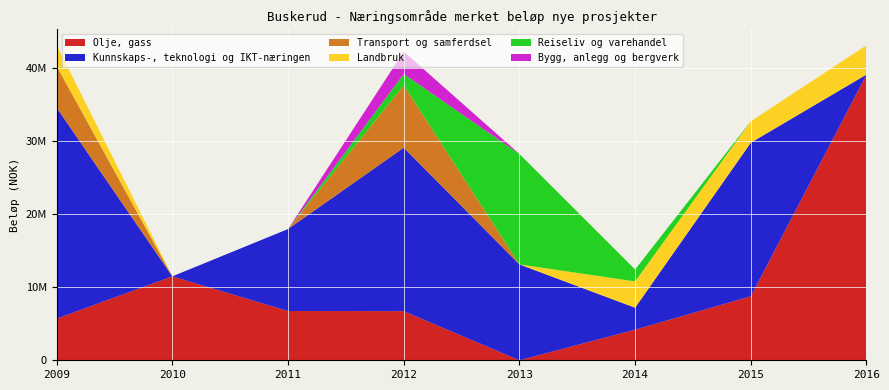

Reading right to left, list all the values displayed in this chart.

Olje, gass: 2016=39075000	2015=8750000	2014=4190010	2013=0	2012=6720000	2011=6737791	2010=11475000	2009=5700000
Kunnskaps-, teknologi og IKT-næringen: 2016=0	2015=21003000	2014=2998000	2013=13110710	2012=22349794	2011=11206414	2010=0	2009=28839279
Transport og samferdsel: 2016=0	2015=0	2014=0	2013=0	2012=8534000	2011=0	2010=0	2009=5700000
Landbruk: 2016=4000000	2015=2925000	2014=3600000	2013=0	2012=0	2011=0	2010=0	2009=2865000
Reiseliv og varehandel: 2016=0	2015=0	2014=1628022	2013=15100000	2012=1550000	2011=0	2010=0	2009=0
Bygg, anlegg og bergverk: 2016=0	2015=0	2014=0	2013=0	2012=3062500	2011=0	2010=0	2009=0